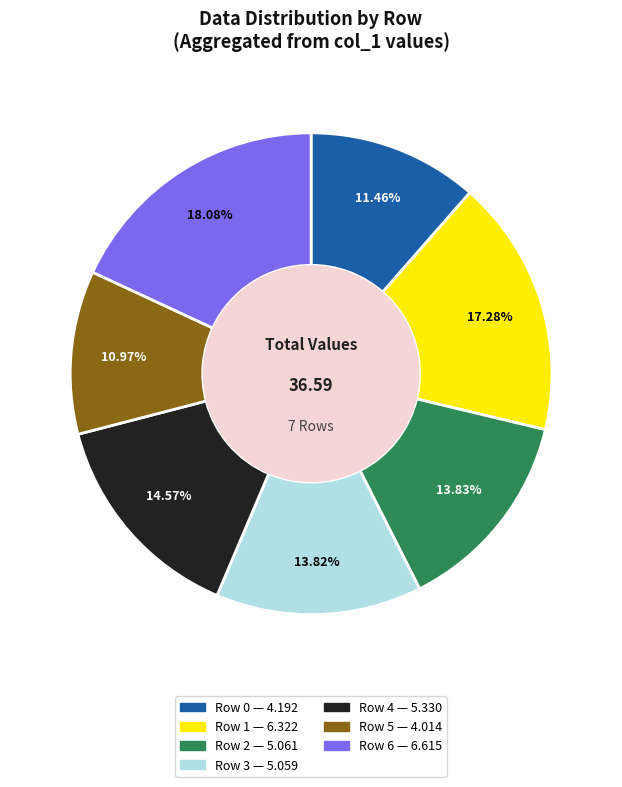

What is the ratio of the value at Row 5 to the value at Row 6?

0.6